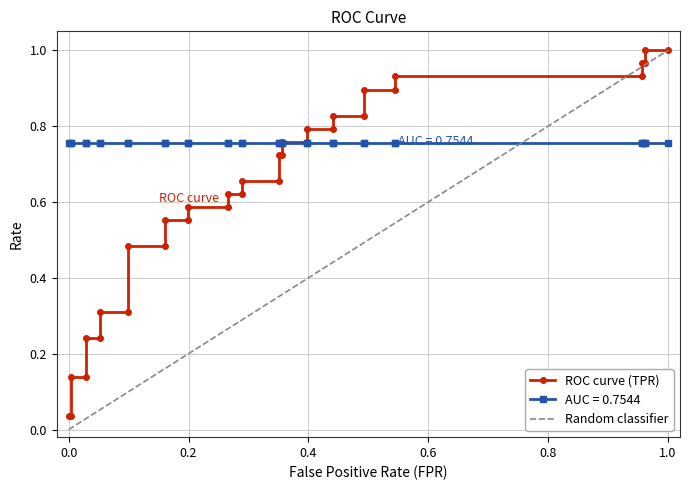

Rank the series at 20 from lowest to highest value.

fpr, roc_auc, tpr